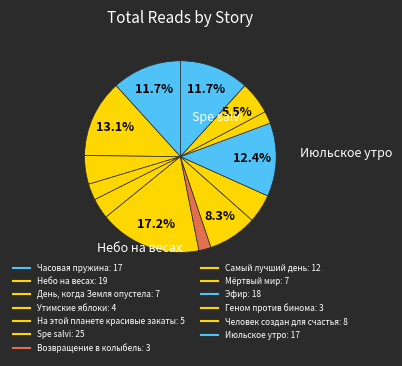

To the nearest percent, what portion does Часовая пружина represent?

12%